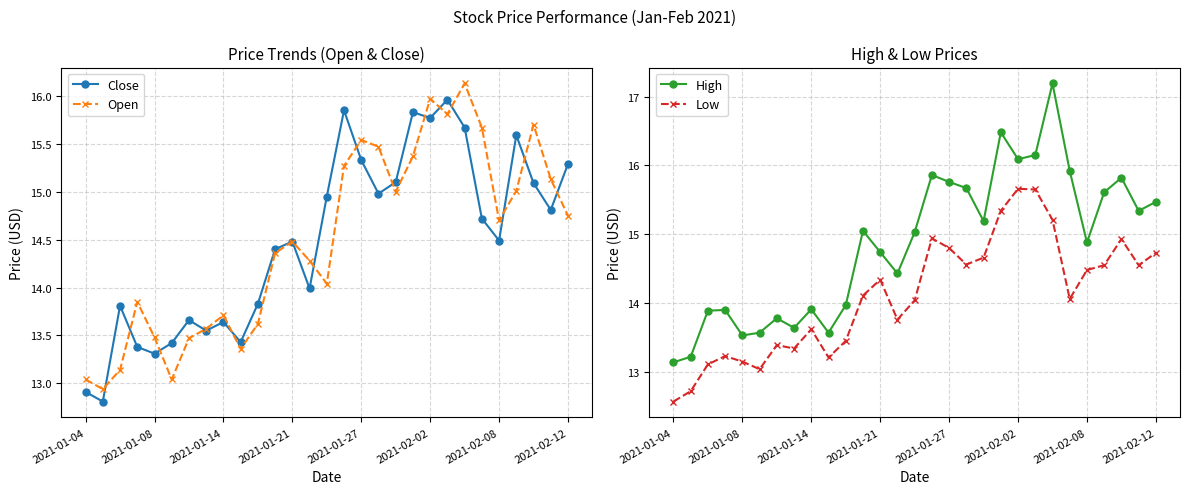

List the series in order of their peak value, highest first.

High, Open, Close, Low